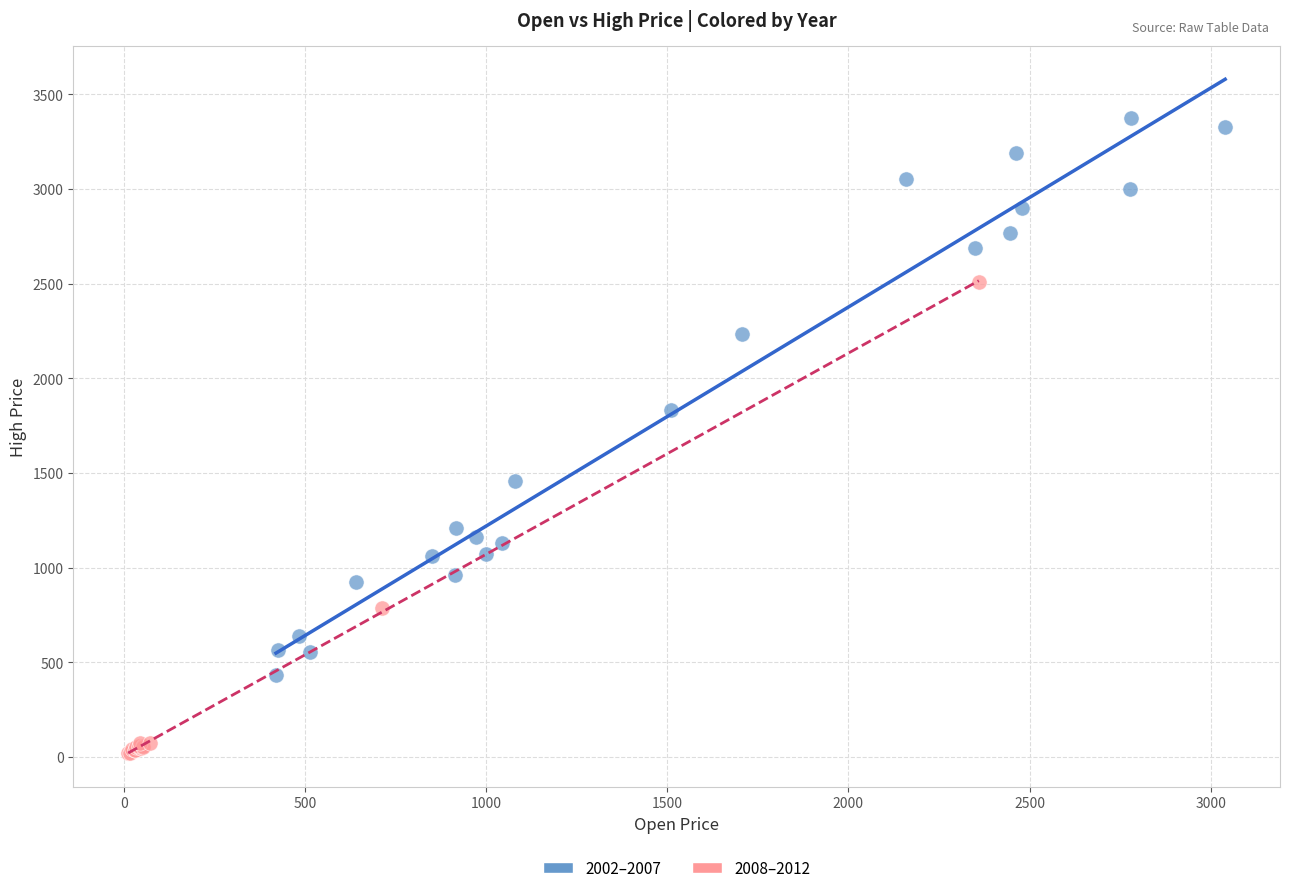

Which series contains the highest Y value?

2002–2007